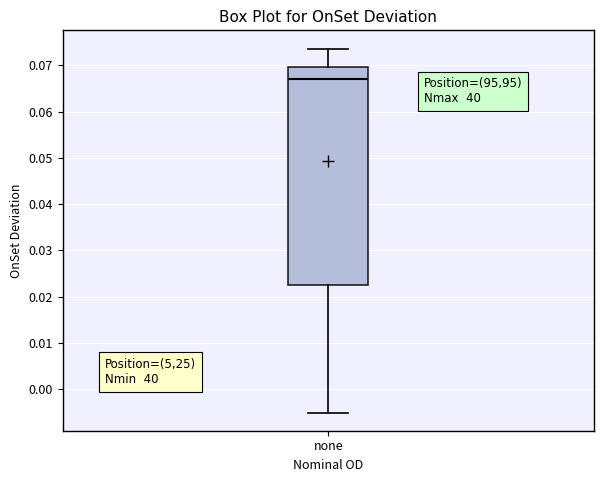

Where is the lower edge of the box for none on the y-axis? The values are not printed on the chart, so give them approximately, as read against the axis.

0.023